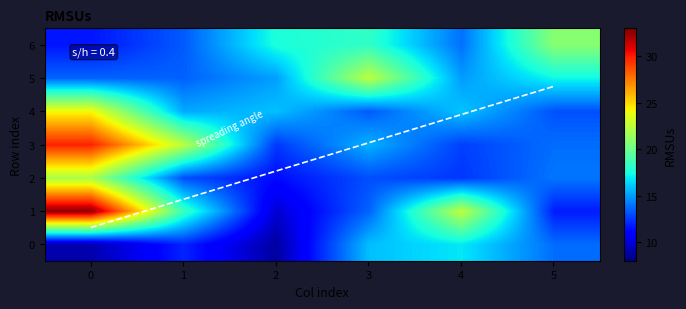

Reading right to left, extract all data points from this chart.

0: 6=11.6	5=13.6	4=24.1	3=29.8	2=21.9	1=32.7	0=9.0
1: 6=13.3	5=13.5	4=15.3	3=22.4	2=13.1	1=18.6	0=12.0
2: 6=17.6	5=15.1	4=15.9	3=12.5	2=11.4	1=9.8	0=8.8
3: 6=18.2	5=22.4	4=13.4	3=15.5	2=13.1	1=13.6	0=15.8
4: 6=13.9	5=15.0	4=16.0	3=12.7	2=12.5	1=22.5	0=16.8
5: 6=20.9	5=17.3	4=13.1	3=13.8	2=14.1	1=11.8	0=13.8